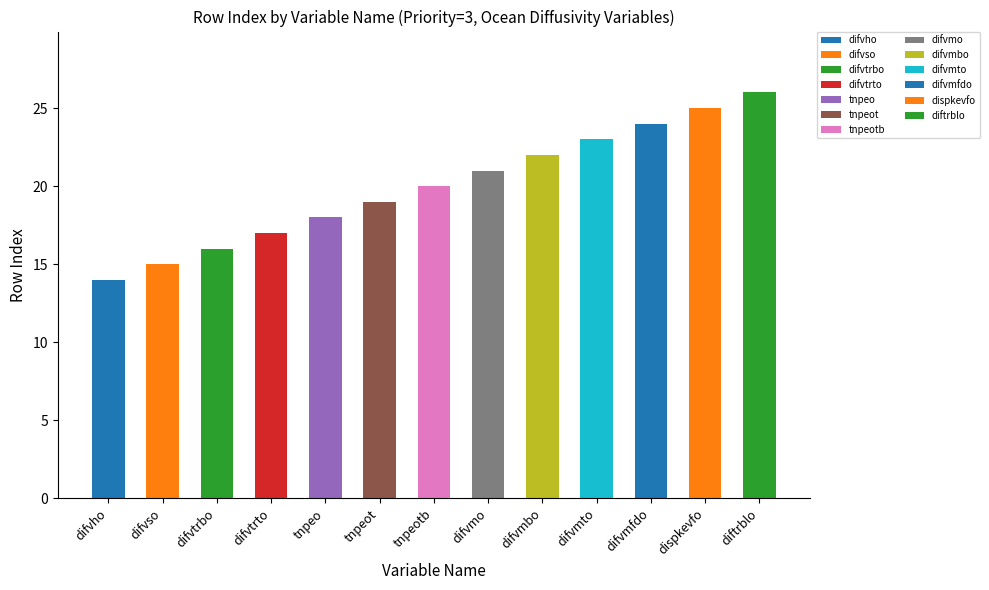

Reading right to left, transcribe all the data shown in this chart.

26	25	24	23	22	21	20	19	18	17	16	15	14